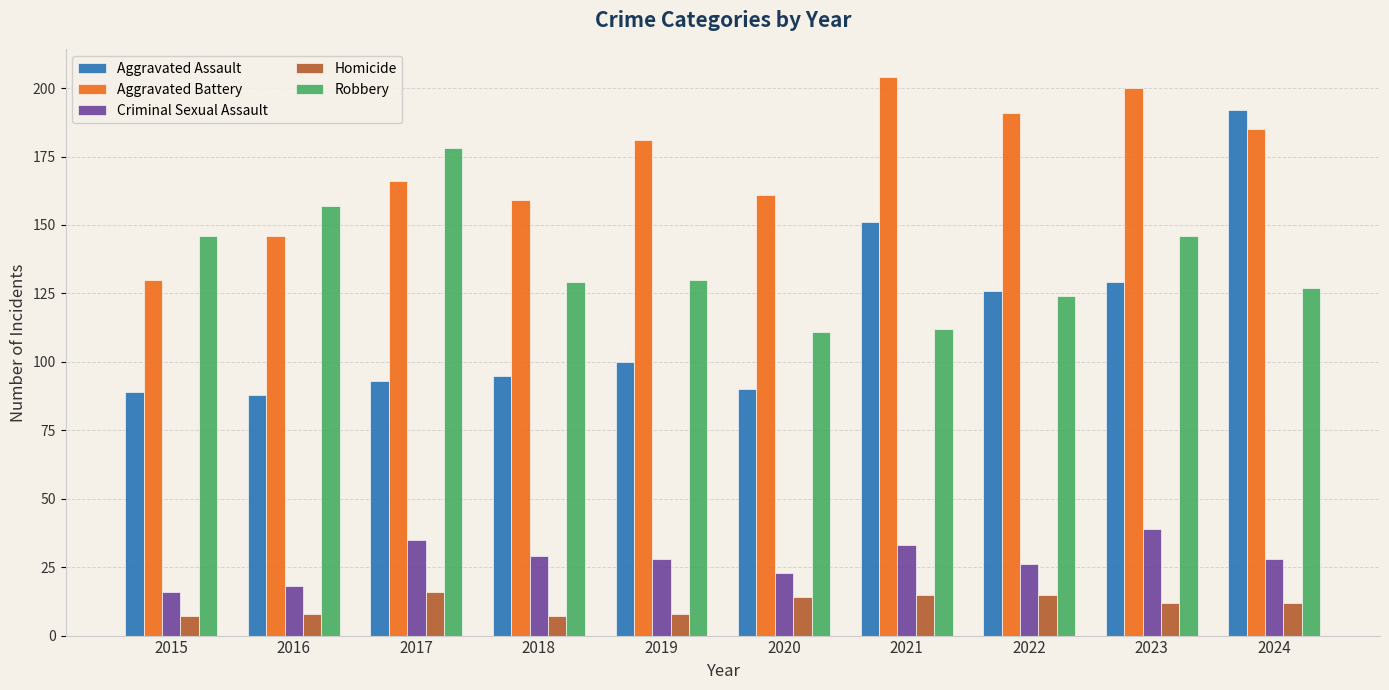

Reading left to right, what are all the values shown in this chart?

Aggravated Assault: 2015=89	2016=88	2017=93	2018=95	2019=100	2020=90	2021=151	2022=126	2023=129	2024=192
Aggravated Battery: 2015=130	2016=146	2017=166	2018=159	2019=181	2020=161	2021=204	2022=191	2023=200	2024=185
Criminal Sexual Assault: 2015=16	2016=18	2017=35	2018=29	2019=28	2020=23	2021=33	2022=26	2023=39	2024=28
Homicide: 2015=7	2016=8	2017=16	2018=7	2019=8	2020=14	2021=15	2022=15	2023=12	2024=12
Robbery: 2015=146	2016=157	2017=178	2018=129	2019=130	2020=111	2021=112	2022=124	2023=146	2024=127